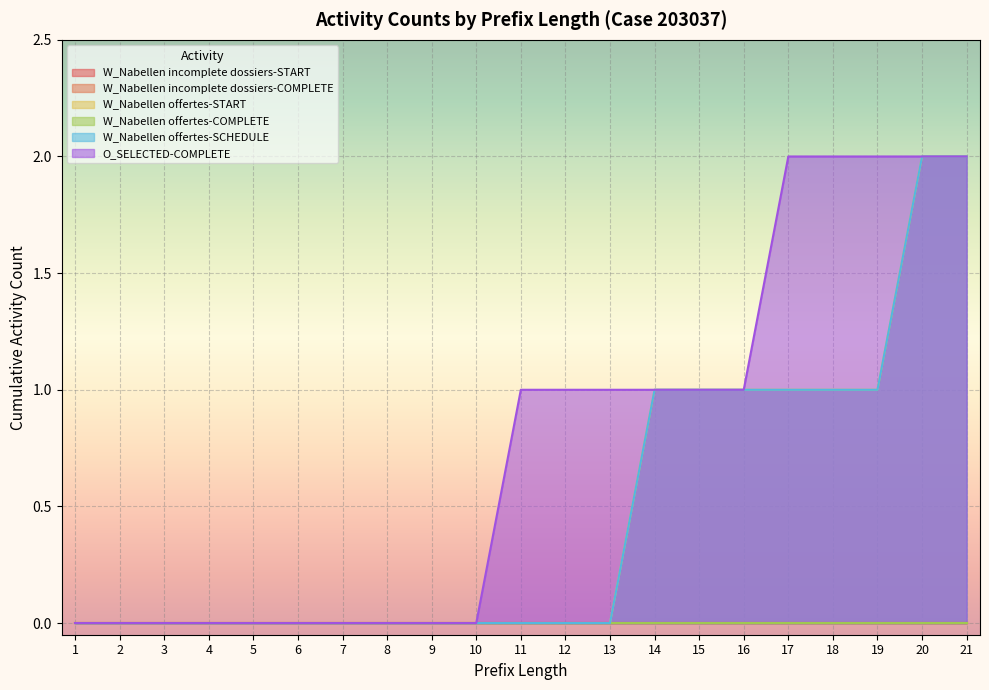

How many lines are shown in the chart?

6